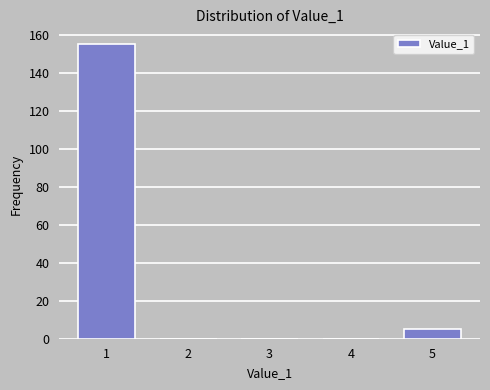

Reading right to left, transcribe all the data shown in this chart.

5=5	4=0	3=0	2=0	1=155